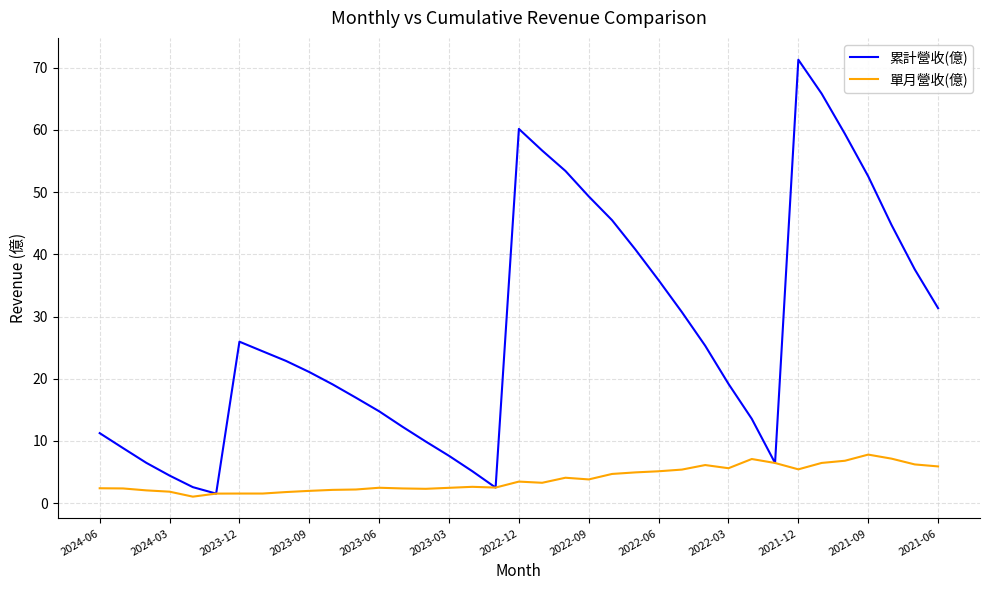

What are all the series names shown in the legend?

累計營收(億), 單月營收(億)